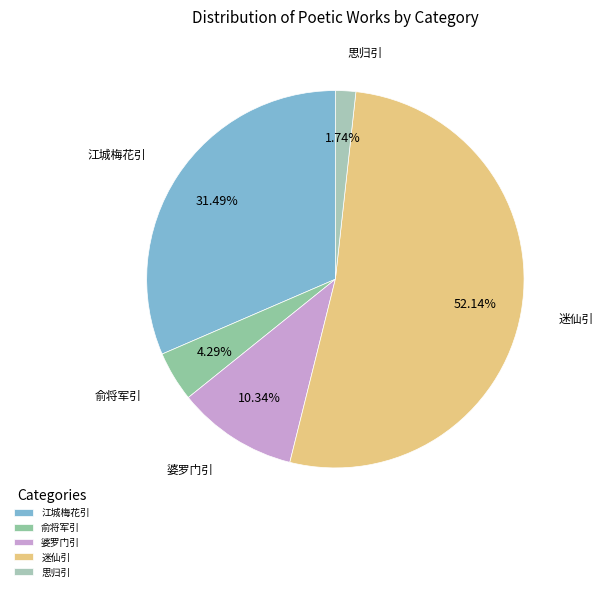

Is 江城梅花引 the majority of the pie?

No